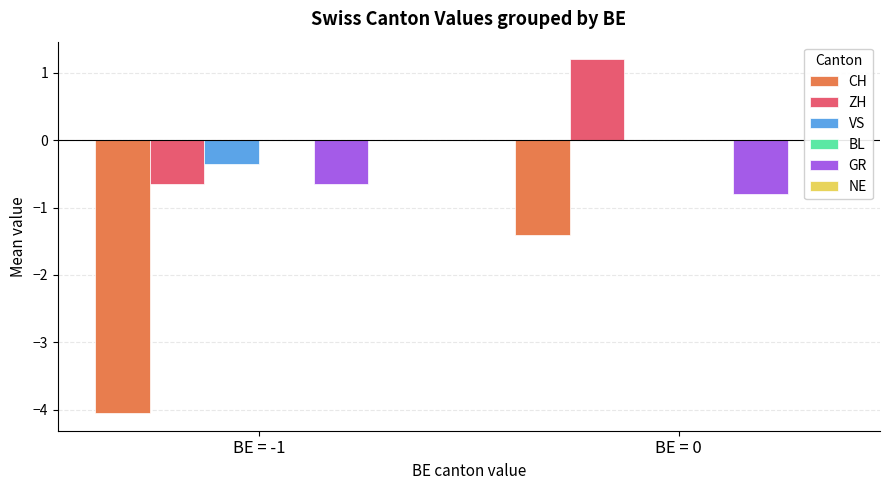

What is the total value across all series at BE = 0?

-1.0